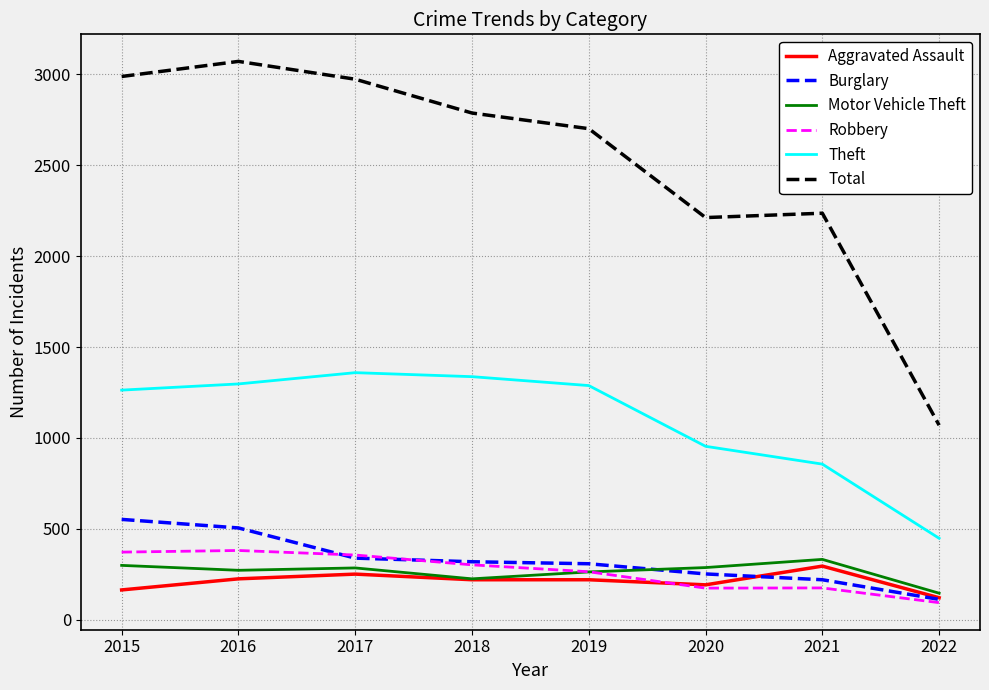

What is the sum of all Theft values?

8802